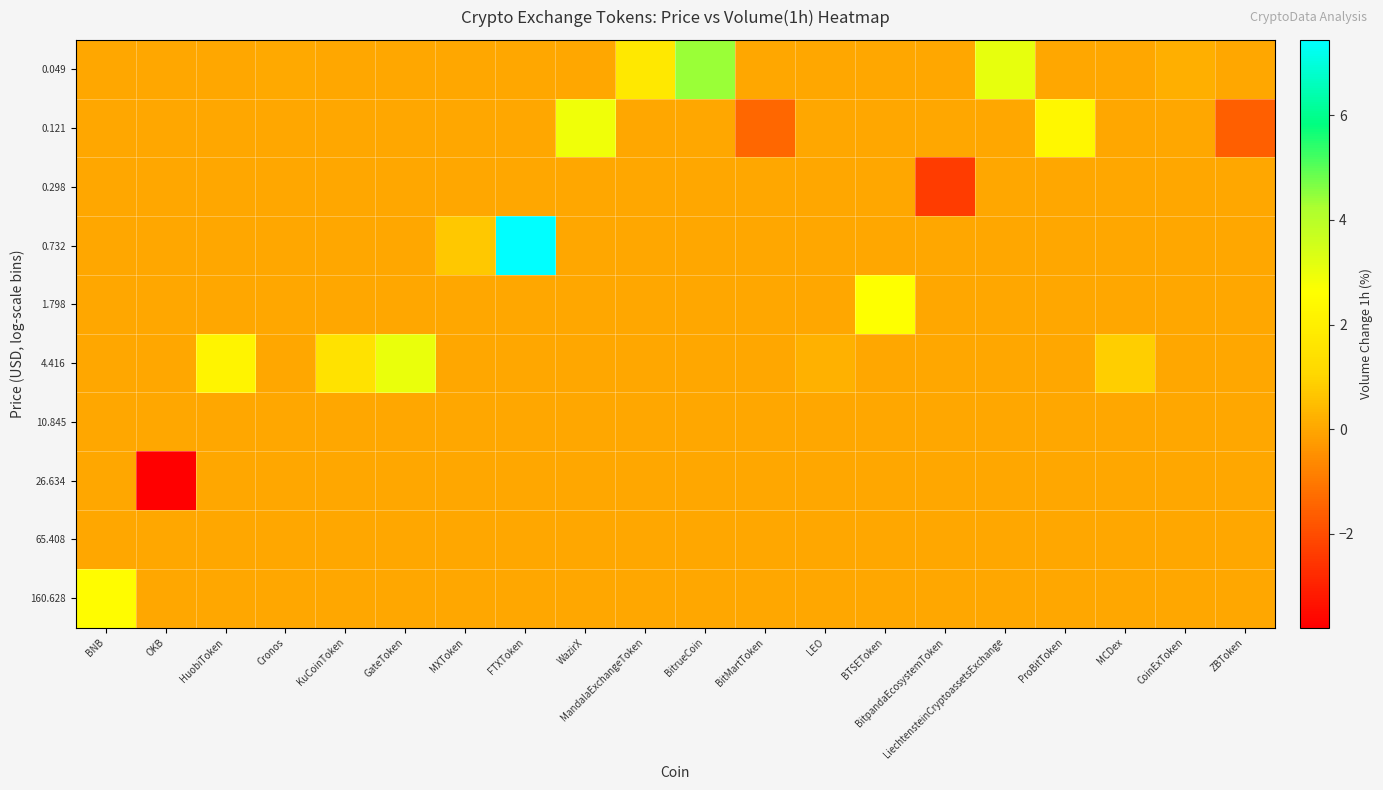

Reading right to left, extract all data points from this chart.

0.049: ZBToken=0.0	CoinExToken=0.2	MCDex=0.0	ProBitToken=0.0	LiechtensteinCryptoassetsExchange=3.1	BitpandaEcosystemToken=0.0	BTSEToken=0.0	LEO=0.0	BitMartToken=0.0	BitrueCoin=4.4	MandalaExchangeToken=1.7	WazirX=0.0	FTXToken=0.0	MXToken=0.0	GateToken=0.0	KuCoinToken=0.0	Cronos=0.0	HuobiToken=0.0	OKB=0.0	BNB=0.0
0.121: ZBToken=-1.6	CoinExToken=0.0	MCDex=0.0	ProBitToken=2.3	LiechtensteinCryptoassetsExchange=0.0	BitpandaEcosystemToken=0.0	BTSEToken=0.0	LEO=0.0	BitMartToken=-1.4	BitrueCoin=0.0	MandalaExchangeToken=0.0	WazirX=2.9	FTXToken=0.0	MXToken=0.0	GateToken=0.0	KuCoinToken=0.0	Cronos=0.0	HuobiToken=0.0	OKB=0.0	BNB=0.0
0.298: ZBToken=0.0	CoinExToken=0.0	MCDex=0.0	ProBitToken=0.0	LiechtensteinCryptoassetsExchange=0.0	BitpandaEcosystemToken=-2.4	BTSEToken=0.0	LEO=0.0	BitMartToken=0.0	BitrueCoin=0.0	MandalaExchangeToken=0.0	WazirX=0.0	FTXToken=0.0	MXToken=0.0	GateToken=0.0	KuCoinToken=0.0	Cronos=0.0	HuobiToken=0.0	OKB=0.0	BNB=0.0
0.732: ZBToken=0.0	CoinExToken=0.0	MCDex=0.0	ProBitToken=0.0	LiechtensteinCryptoassetsExchange=0.0	BitpandaEcosystemToken=0.0	BTSEToken=0.0	LEO=0.0	BitMartToken=0.0	BitrueCoin=0.0	MandalaExchangeToken=0.0	WazirX=0.0	FTXToken=7.4	MXToken=0.7	GateToken=0.0	KuCoinToken=0.0	Cronos=0.0	HuobiToken=0.0	OKB=0.0	BNB=0.0
1.798: ZBToken=0.0	CoinExToken=0.0	MCDex=0.0	ProBitToken=0.0	LiechtensteinCryptoassetsExchange=0.0	BitpandaEcosystemToken=0.0	BTSEToken=2.6	LEO=0.0	BitMartToken=0.0	BitrueCoin=0.0	MandalaExchangeToken=0.0	WazirX=0.0	FTXToken=0.0	MXToken=0.0	GateToken=0.0	KuCoinToken=0.0	Cronos=0.0	HuobiToken=0.0	OKB=0.0	BNB=0.0
4.416: ZBToken=0.0	CoinExToken=0.0	MCDex=0.8	ProBitToken=0.0	LiechtensteinCryptoassetsExchange=0.0	BitpandaEcosystemToken=0.0	BTSEToken=0.0	LEO=0.2	BitMartToken=0.0	BitrueCoin=0.0	MandalaExchangeToken=0.0	WazirX=0.0	FTXToken=0.0	MXToken=0.0	GateToken=3.0	KuCoinToken=1.5	Cronos=0.0	HuobiToken=2.2	OKB=0.0	BNB=0.0
10.845: ZBToken=0.0	CoinExToken=0.0	MCDex=0.0	ProBitToken=0.0	LiechtensteinCryptoassetsExchange=0.0	BitpandaEcosystemToken=0.0	BTSEToken=0.0	LEO=0.0	BitMartToken=0.0	BitrueCoin=0.0	MandalaExchangeToken=0.0	WazirX=0.0	FTXToken=0.0	MXToken=0.0	GateToken=0.0	KuCoinToken=0.0	Cronos=0.0	HuobiToken=0.0	OKB=0.0	BNB=0.0
26.634: ZBToken=0.0	CoinExToken=0.0	MCDex=0.0	ProBitToken=0.0	LiechtensteinCryptoassetsExchange=0.0	BitpandaEcosystemToken=0.0	BTSEToken=0.0	LEO=0.0	BitMartToken=0.0	BitrueCoin=0.0	MandalaExchangeToken=0.0	WazirX=0.0	FTXToken=0.0	MXToken=0.0	GateToken=0.0	KuCoinToken=0.0	Cronos=0.0	HuobiToken=0.0	OKB=-3.8	BNB=0.0
65.408: ZBToken=0.0	CoinExToken=0.0	MCDex=0.0	ProBitToken=0.0	LiechtensteinCryptoassetsExchange=0.0	BitpandaEcosystemToken=0.0	BTSEToken=0.0	LEO=0.0	BitMartToken=0.0	BitrueCoin=0.0	MandalaExchangeToken=0.0	WazirX=0.0	FTXToken=0.0	MXToken=0.0	GateToken=0.0	KuCoinToken=0.0	Cronos=0.0	HuobiToken=0.0	OKB=0.0	BNB=0.0
160.628: ZBToken=0.0	CoinExToken=0.0	MCDex=0.0	ProBitToken=0.0	LiechtensteinCryptoassetsExchange=0.0	BitpandaEcosystemToken=0.0	BTSEToken=0.0	LEO=0.0	BitMartToken=0.0	BitrueCoin=0.0	MandalaExchangeToken=0.0	WazirX=0.0	FTXToken=0.0	MXToken=0.0	GateToken=0.0	KuCoinToken=0.0	Cronos=0.0	HuobiToken=0.0	OKB=0.0	BNB=2.5